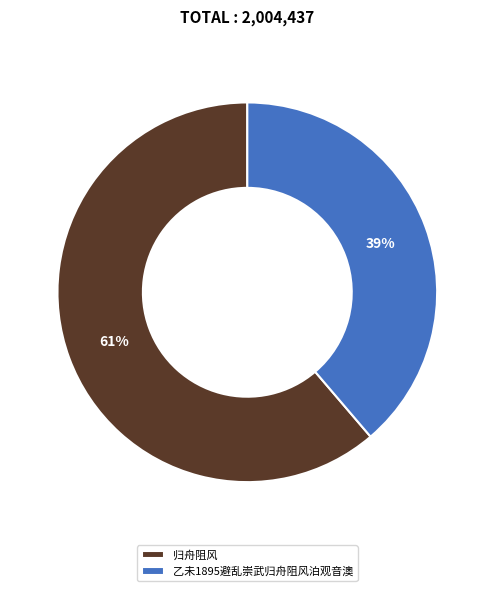

To the nearest percent, what percentage of the pie is 归舟阻风?

61%